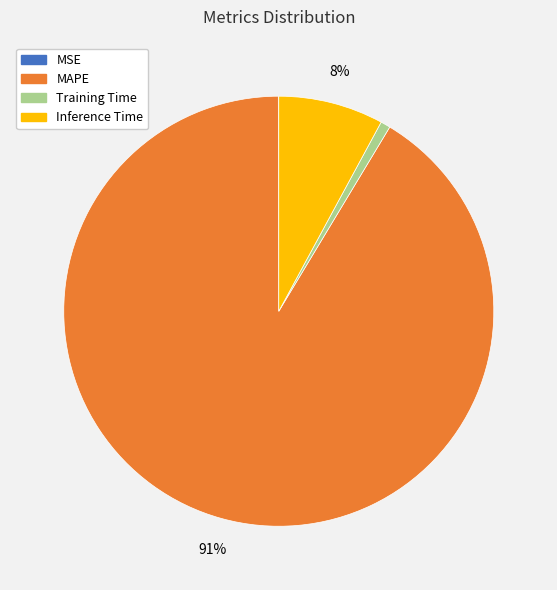

What is the largest slice in the pie chart?

MAPE